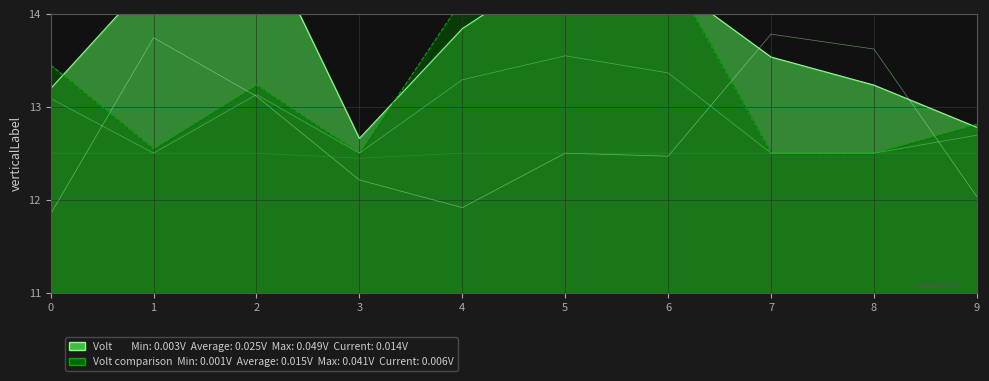

Reading left to right, extract all data points from this chart.

col_1: 0=13.1	1=12.5	2=13.1	3=12.5	4=13.3	5=13.5	6=13.4	7=12.5	8=12.5	9=12.7
col_2: 0=11.8	1=13.7	2=13.1	3=12.2	4=11.9	5=12.5	6=12.5	7=13.8	8=13.6	9=12.0
col_4: 0=12.5	1=12.5	2=12.5	3=12.4	4=12.5	5=12.5	6=12.5	7=12.5	8=12.5	9=12.5